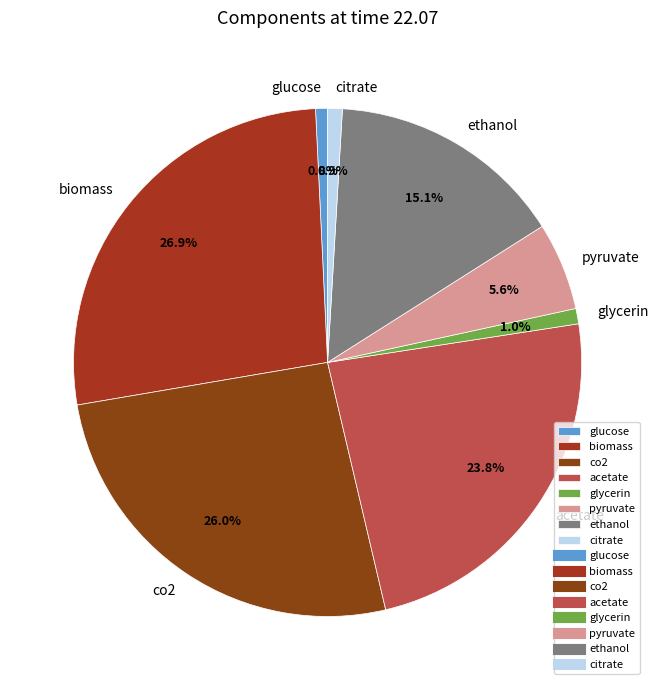

Is there any slice that represents more than half of the pie?

No